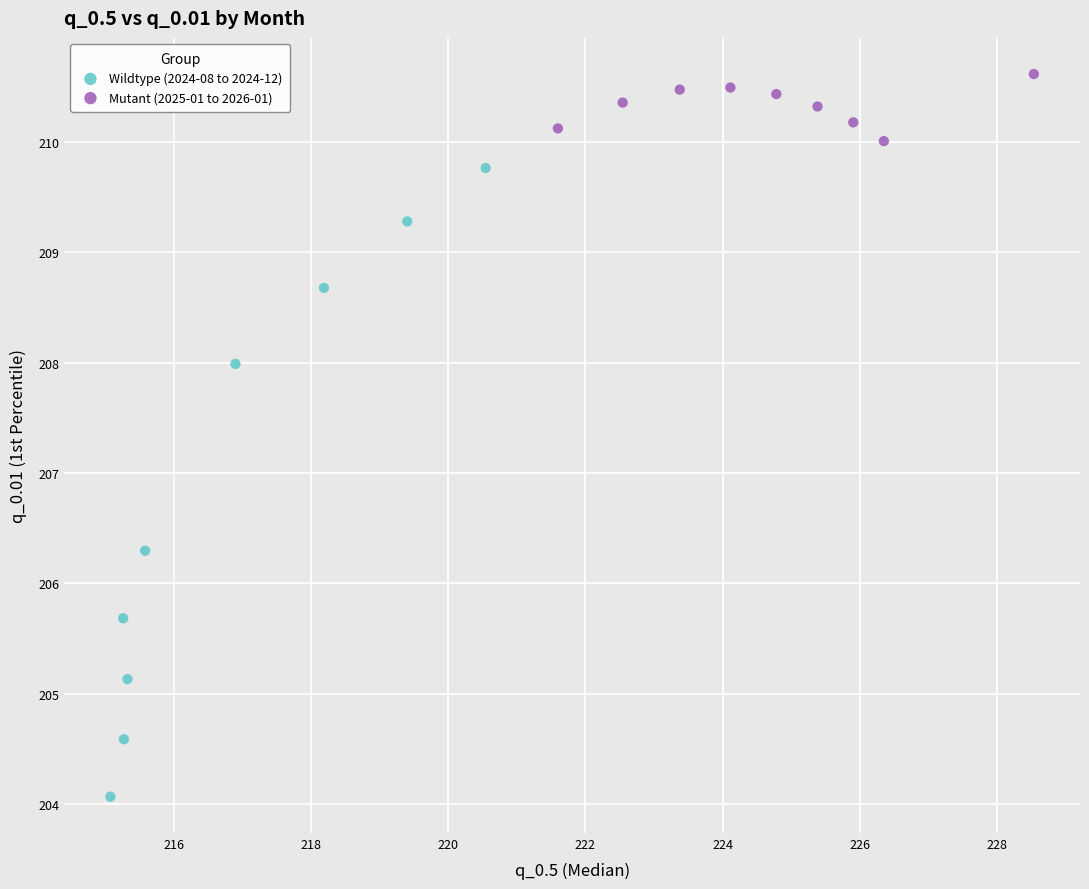

Which series reaches the maximum Y coordinate?

Mutant (2025-01 to 2026-01)